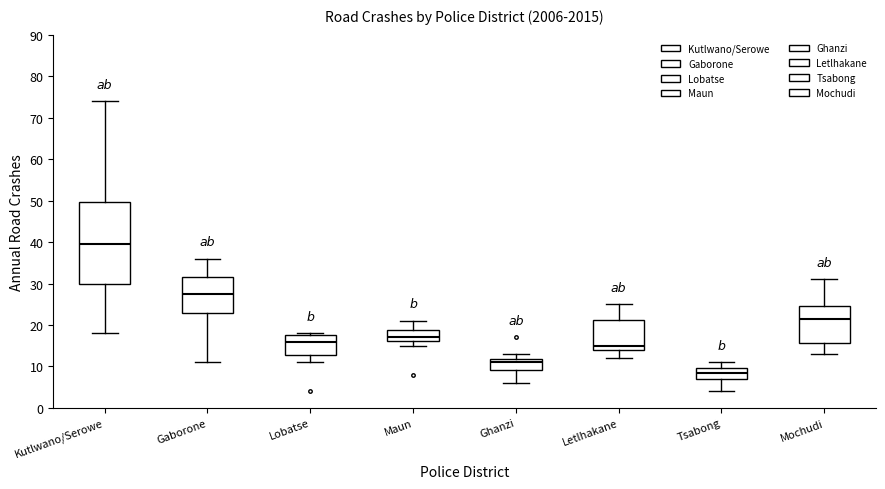

Which box has the highest median line?

Kutlwano/Serowe